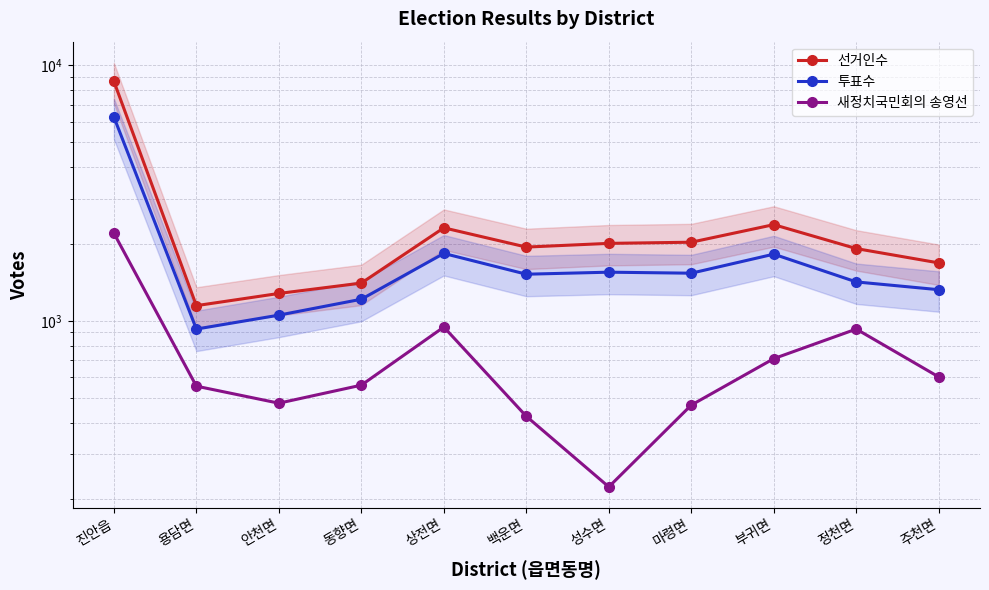

What position from the left is 백운면?

6